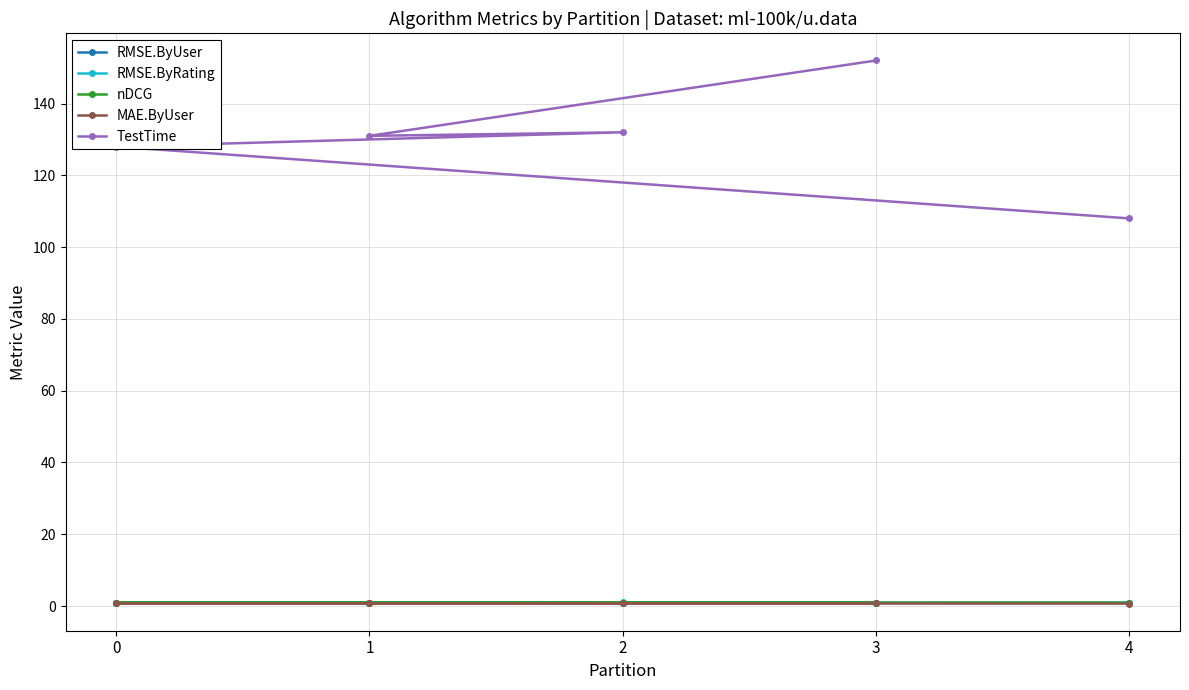

At which category does TestTime reach its first local peak?

2